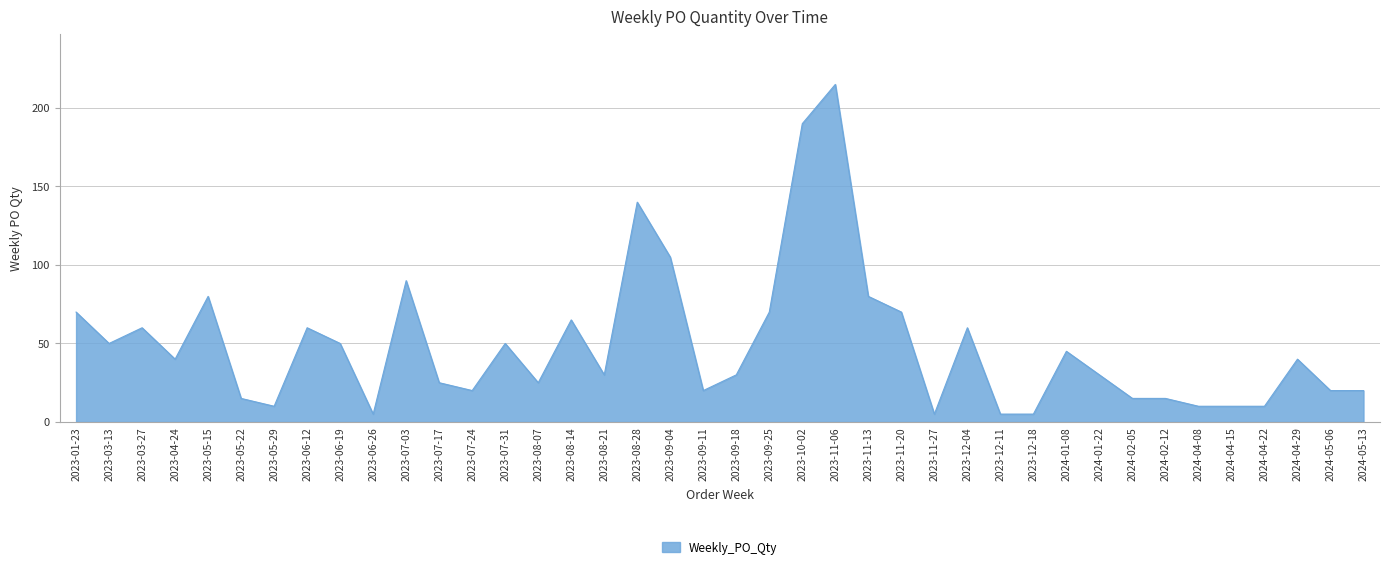

At which label does the data first exceed 40?

2023-01-23